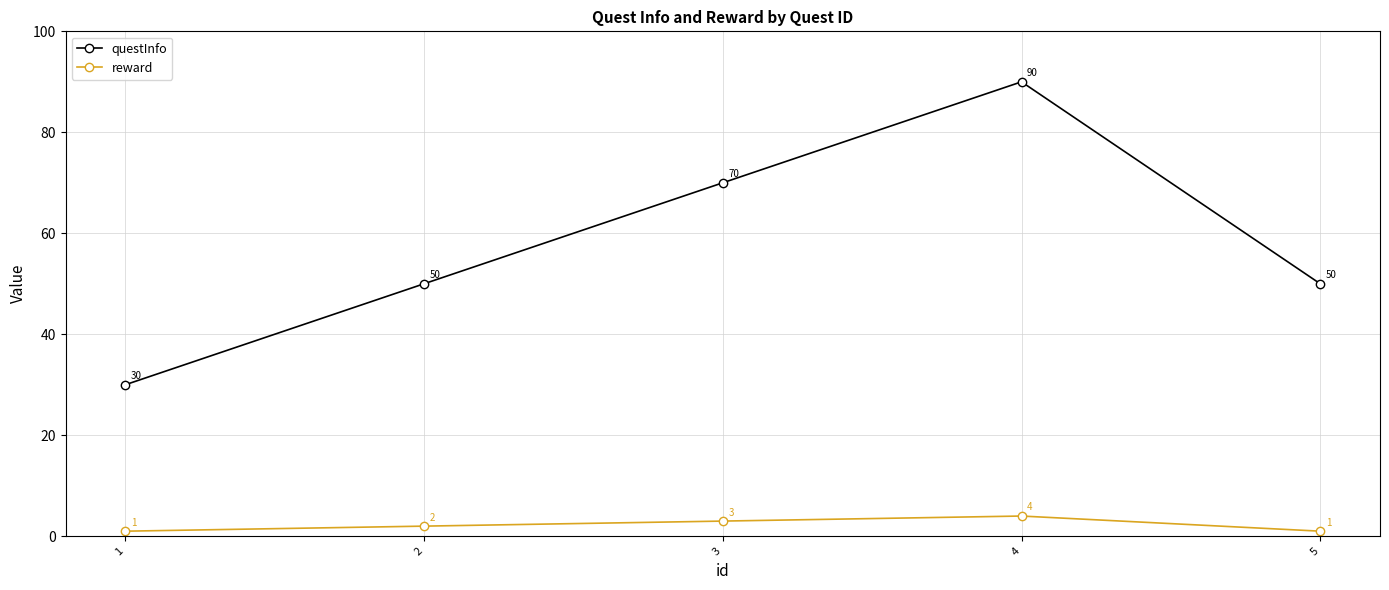

What is the total value across all series at 3?

73